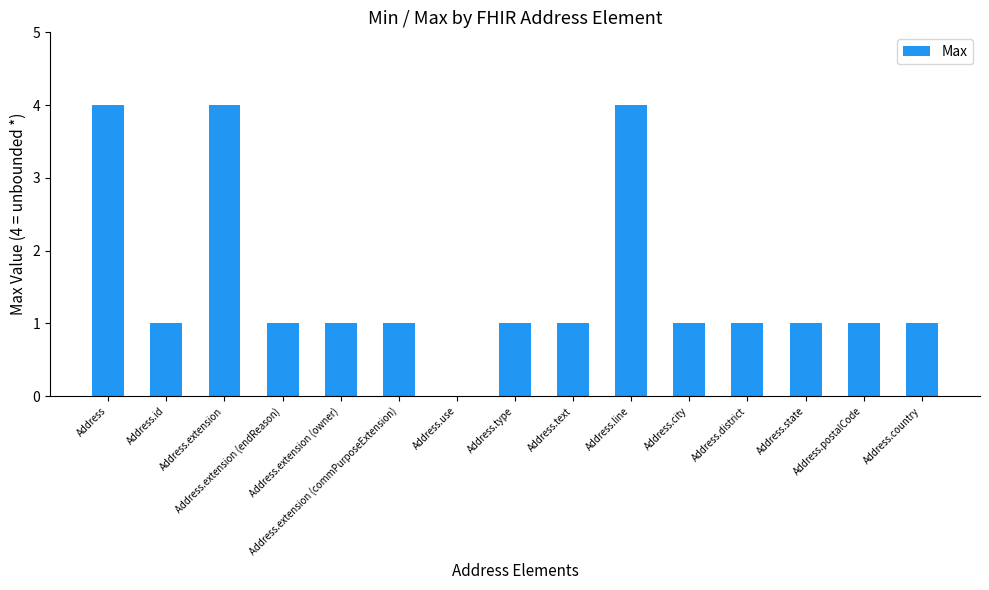

What is the sum of all values?

23